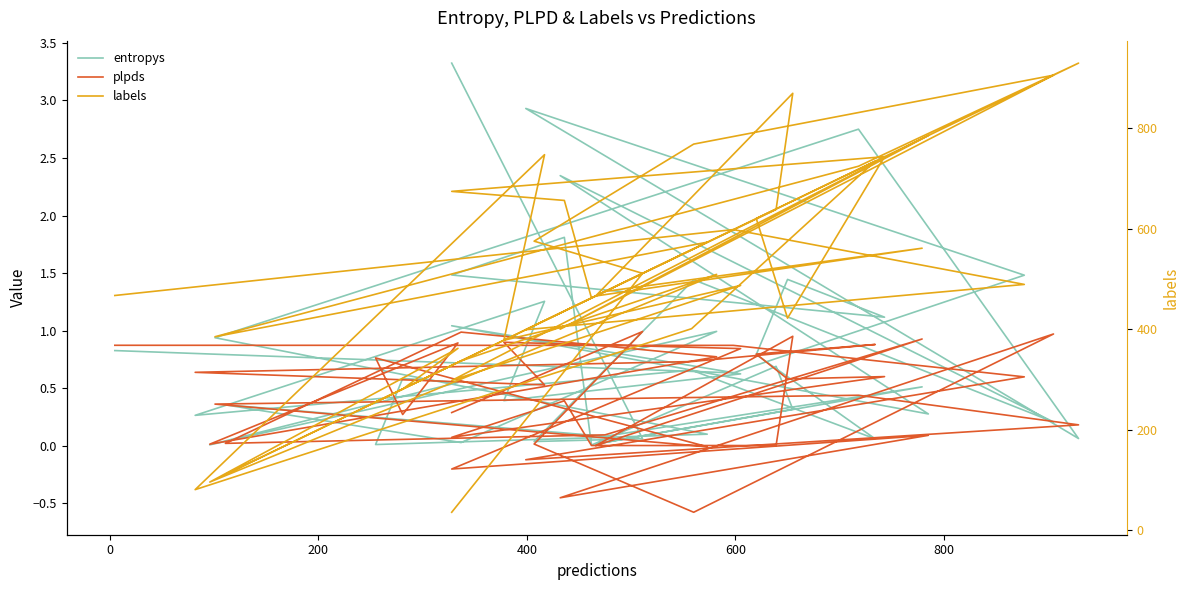

Reading left to right, list all the values displayed in this chart.

entropys: 0.8	0.6	1.5	2.9	0.1	2.8	0.9	0.1	0.0	0.6	0.6	0.0	1.0	0.0	0.4	0.1	0.5	0.0	0.3	0.7	0.0	1.8	1.5	1.1	1.4	0.8	0.1	0.7	0.3	1.3	0.4	0.6	1.0	0.3	2.3	0.2	1.4	0.0	0.1	3.3
plpds: 0.9	0.9	0.6	-0.1	0.2	0.4	0.4	-0.0	0.8	0.3	0.9	0.0	0.8	1.0	0.0	0.1	0.9	0.0	1.0	0.0	0.0	0.4	0.1	0.6	0.6	0.8	0.9	0.7	0.6	0.5	0.9	0.8	-0.2	0.1	-0.5	1.0	-0.6	0.0	1.0	0.3
labels: 467.0	598.0	489.0	399.0	929.0	724.0	385.0	573.0	255.0	281.0	362.0	96.0	509.0	337.0	111.0	475.0	561.0	466.0	869.0	638.0	462.0	656.0	674.0	743.0	422.0	620.0	734.0	401.0	81.0	747.0	378.0	487.0	298.0	785.0	400.0	905.0	768.0	575.0	511.0	36.0